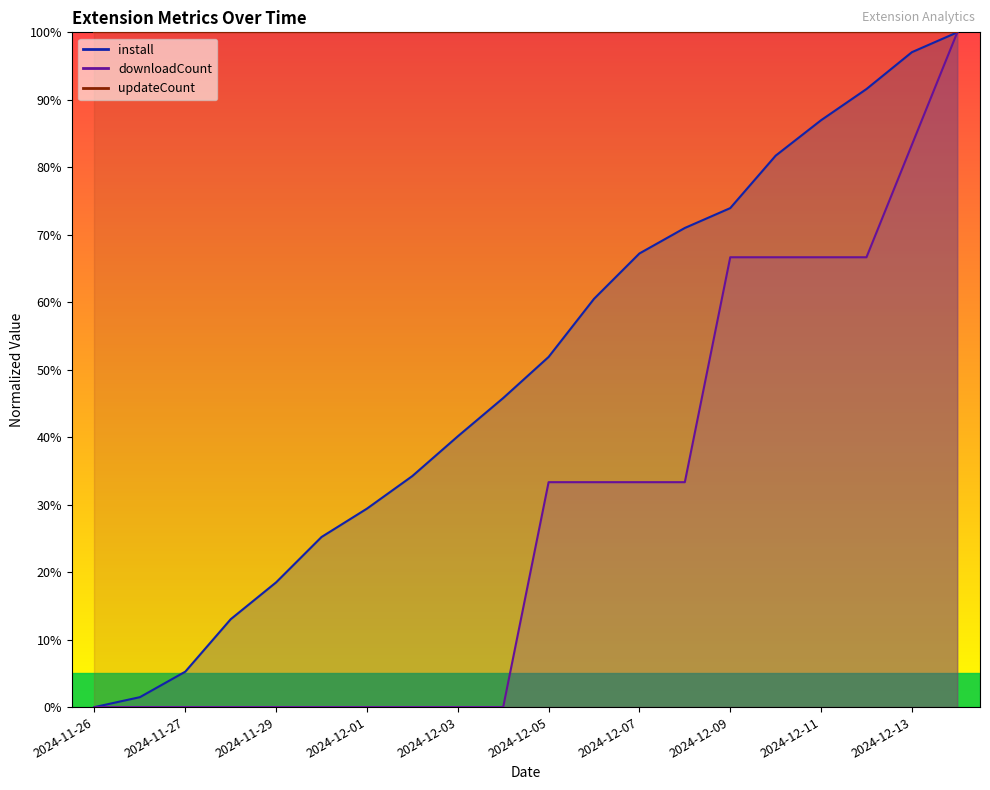

Rank the series by their maximum value, from highest to lowest.

install, downloadCount